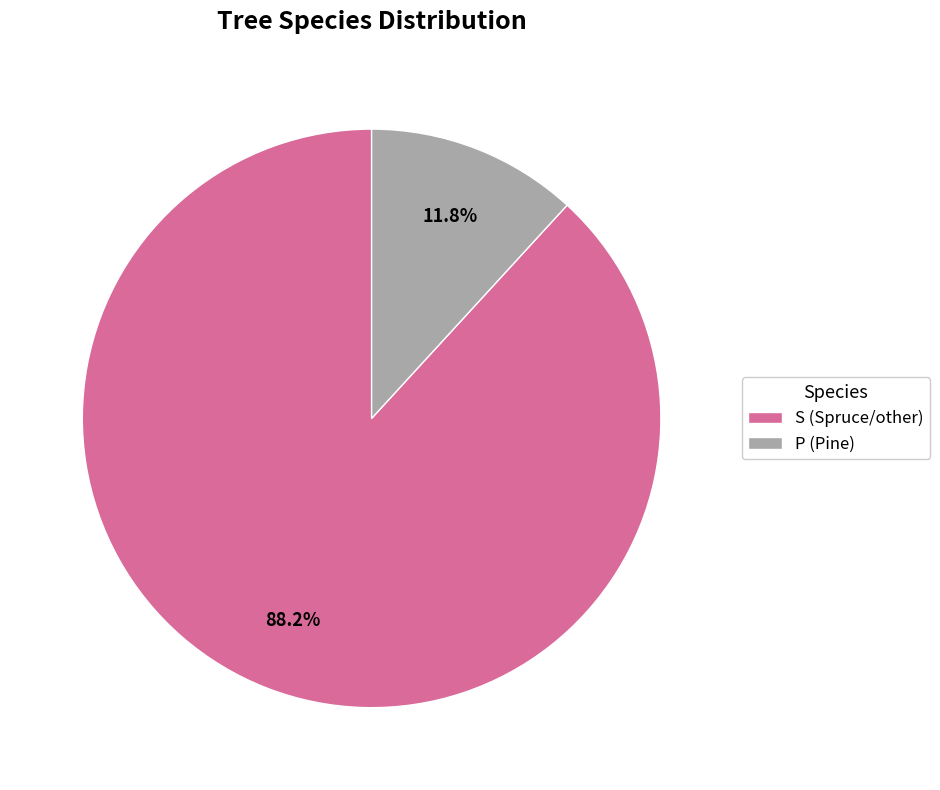

Which category has the biggest portion of the pie?

S